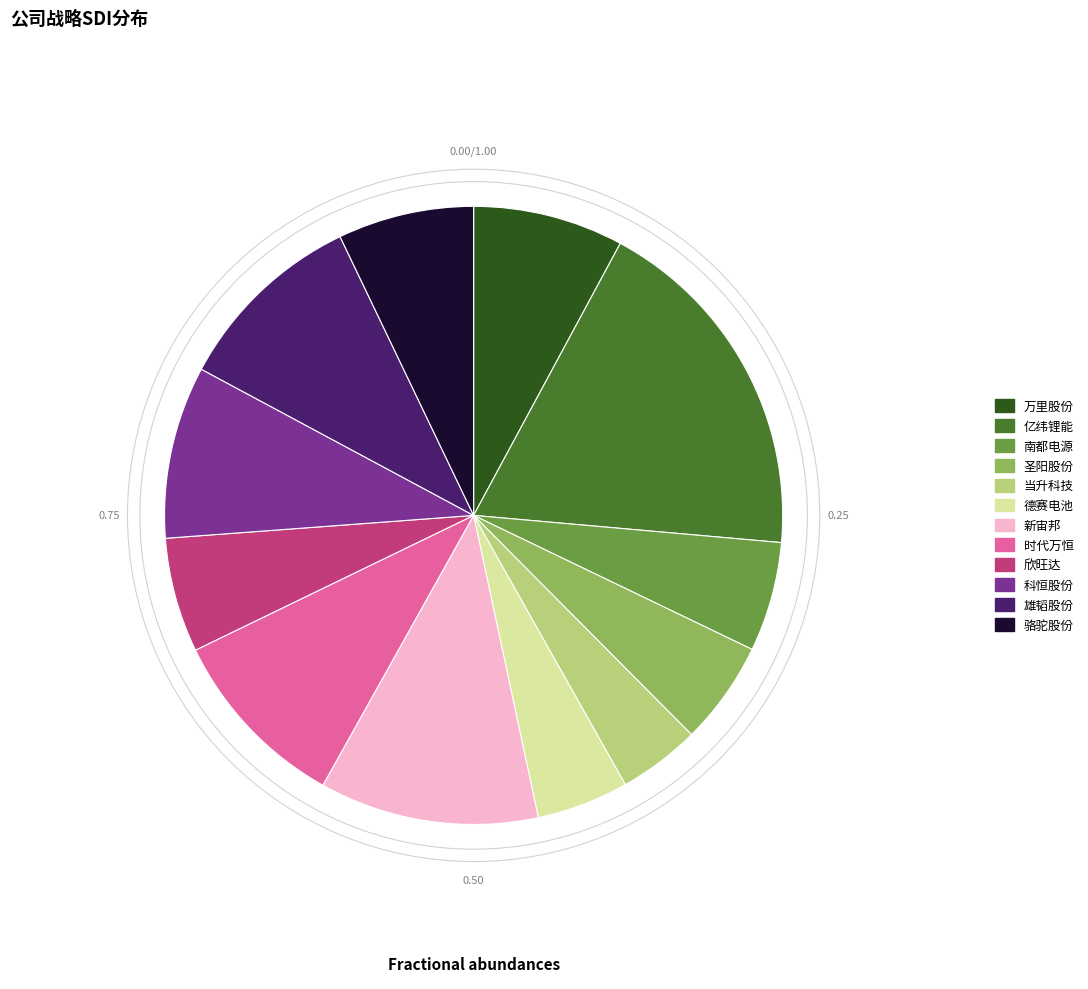

Which category has the smallest portion of the pie?

当升科技